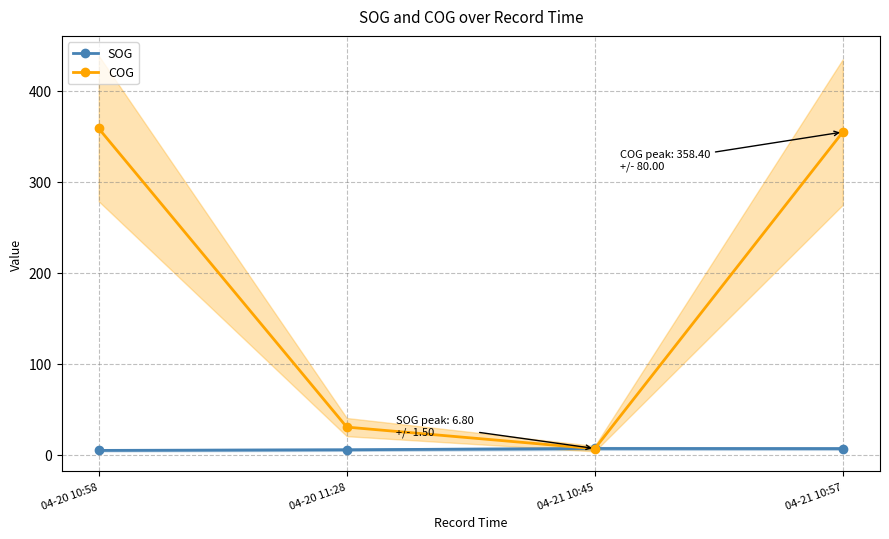

Reading right to left, extract all data points from this chart.

SOG: 04-21 10:57=6.7	04-21 10:45=6.8	04-20 11:28=5.4	04-20 10:58=4.7
COG: 04-21 10:57=354.5	04-21 10:45=6.6	04-20 11:28=30.3	04-20 10:58=358.4